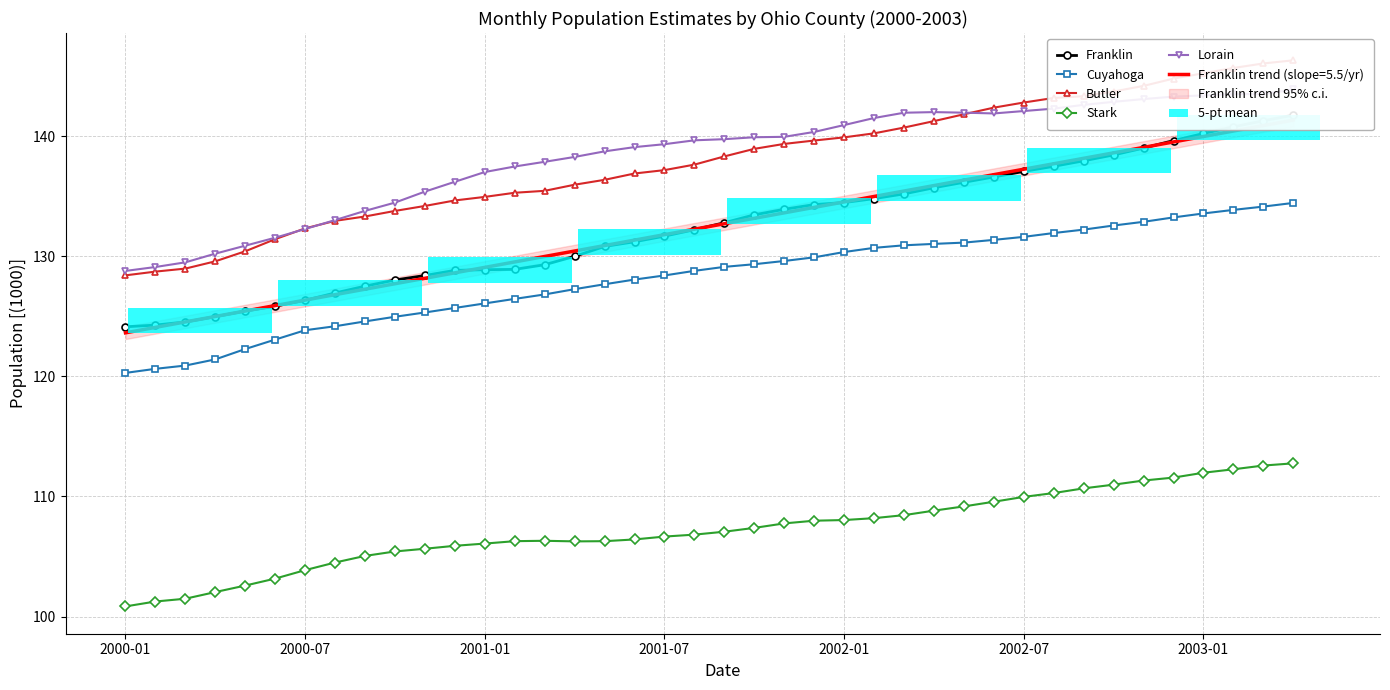

Reading left to right, what are all the values shown in this chart?

Franklin: 124.1	124.3	124.5	125.0	125.4	125.9	126.3	126.9	127.5	128.0	128.4	128.8	128.9	128.9	129.3	130.0	130.8	131.2	131.7	132.2	132.8	133.5	133.9	134.3	134.5	134.8	135.2	135.7	136.2	136.6	137.1	137.5	138.0	138.4	139.0	139.6	140.2	140.8	141.3	141.8
Cuyahoga: 120.3	120.6	120.9	121.4	122.3	123.1	123.8	124.2	124.6	125.0	125.3	125.7	126.1	126.5	126.8	127.3	127.7	128.1	128.4	128.8	129.1	129.3	129.6	129.9	130.4	130.7	130.9	131.0	131.1	131.4	131.6	131.9	132.2	132.6	132.9	133.2	133.6	133.9	134.1	134.5
Butler: 128.4	128.7	129.0	129.6	130.4	131.4	132.3	133.0	133.3	133.8	134.2	134.7	135.0	135.3	135.5	136.0	136.4	136.9	137.2	137.6	138.3	139.0	139.4	139.6	139.9	140.2	140.7	141.3	141.8	142.4	142.8	143.2	143.3	143.7	144.2	144.8	145.3	145.7	146.1	146.3
Stark: 100.8	101.2	101.5	102.0	102.6	103.2	103.9	104.5	105.0	105.4	105.6	105.9	106.1	106.3	106.3	106.3	106.3	106.4	106.7	106.8	107.1	107.4	107.8	108.0	108.0	108.2	108.4	108.8	109.2	109.6	110.0	110.3	110.7	111.0	111.3	111.6	112.0	112.3	112.6	112.8
Lorain: 128.8	129.1	129.5	130.2	130.9	131.6	132.3	133.0	133.8	134.5	135.4	136.2	137.0	137.5	137.9	138.3	138.7	139.1	139.3	139.7	139.8	139.9	140.0	140.4	140.9	141.5	142.0	142.0	142.0	141.9	142.1	142.3	142.6	142.9	143.1	143.3	143.4	143.5	143.5	143.9